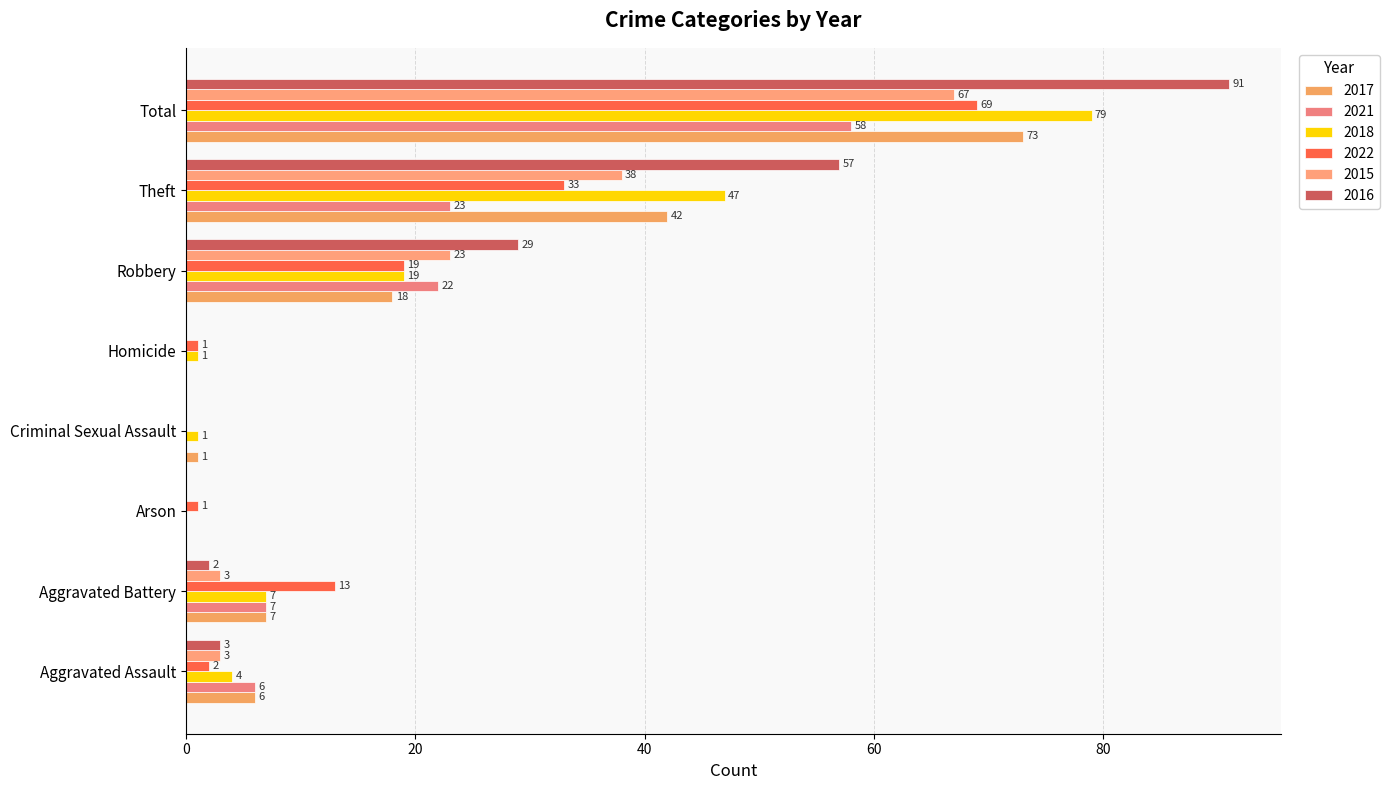

How many distinct data groups are displayed?

6